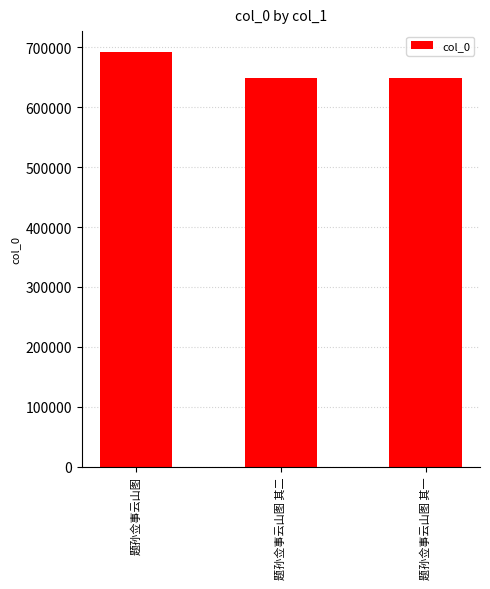

What is the label of the 1st bar from the left?

题孙佥事云山图